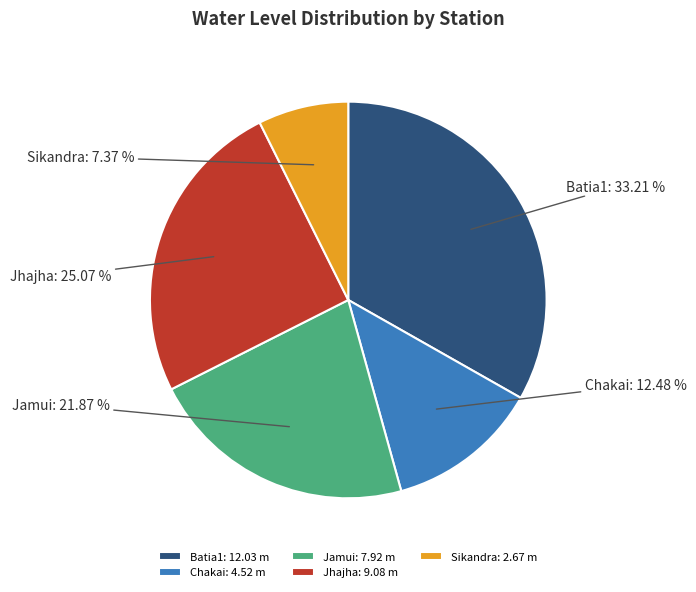

True or false: Chakai accounts for 1% of the total.

False